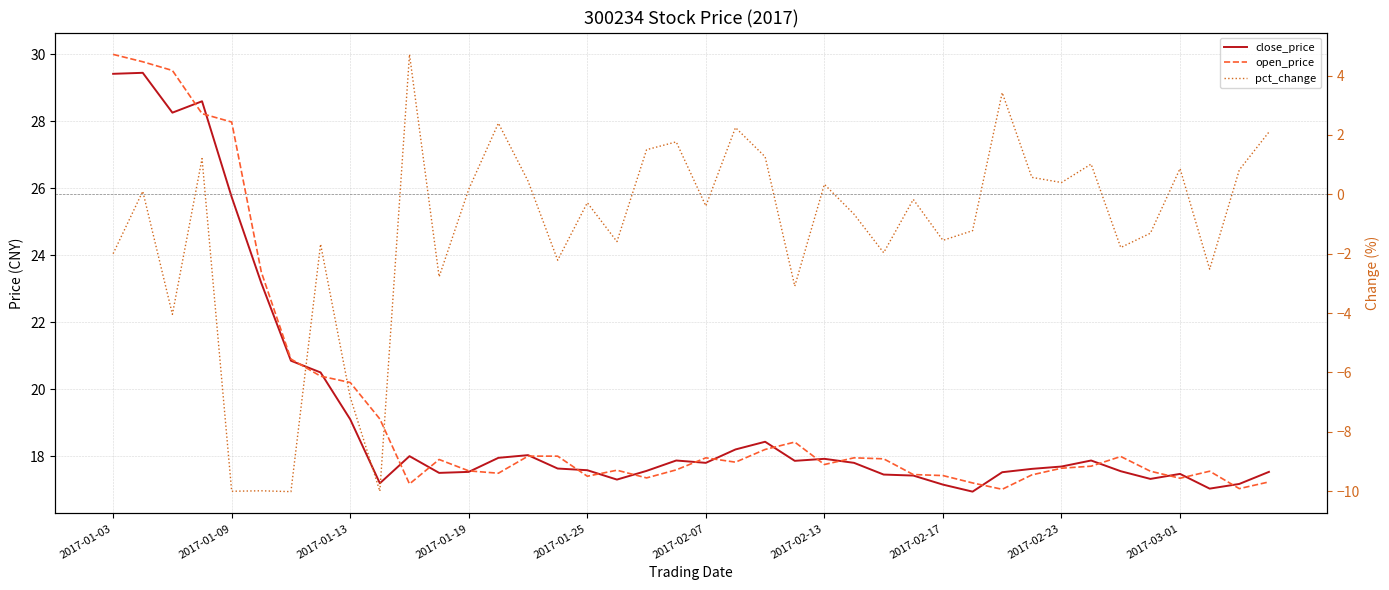

Reading left to right, what are all the values shown in this chart?

close_price: 29.4	29.4	28.3	28.6	25.7	23.2	20.9	20.5	19.1	17.2	18.0	17.5	17.5	17.9	18.0	17.6	17.6	17.3	17.6	17.9	17.8	18.2	18.4	17.9	17.9	17.8	17.4	17.4	17.1	16.9	17.5	17.6	17.7	17.9	17.6	17.3	17.5	17.0	17.2	17.5
open_price: 30.0	29.8	29.5	28.2	28.0	23.5	20.9	20.4	20.2	19.1	17.2	17.9	17.6	17.5	18.0	18.0	17.4	17.6	17.4	17.6	17.9	17.8	18.2	18.4	17.8	17.9	17.9	17.4	17.4	17.2	17.0	17.4	17.6	17.7	18.0	17.6	17.3	17.6	17.0	17.2
pct_change: -2.0	0.1	-4.0	1.2	-10.0	-10.0	-10.0	-1.7	-6.8	-10.0	4.7	-2.8	0.2	2.4	0.4	-2.2	-0.3	-1.6	1.5	1.8	-0.4	2.2	1.3	-3.1	0.3	-0.7	-2.0	-0.2	-1.5	-1.2	3.4	0.6	0.4	1.0	-1.8	-1.3	0.9	-2.5	0.8	2.1